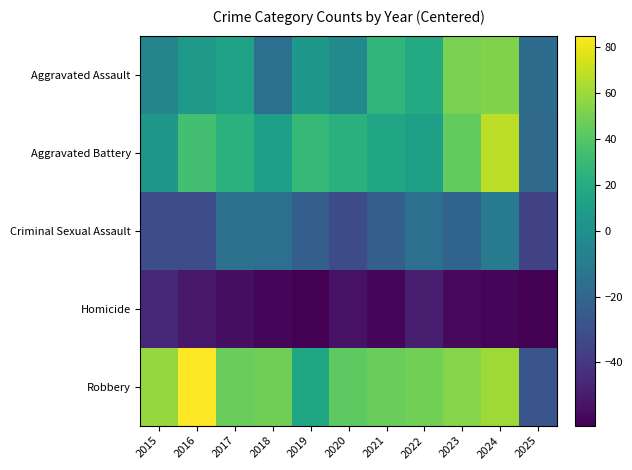

Reading right to left, what are all the values shown in this chart?

Aggravated Assault: 2025=-17.2	2024=52.8	2023=50.8	2022=18.8	2021=26.8	2020=-3.2	2019=5.8	2018=-16.2	2017=12.8	2016=6.8	2015=-5.2
Aggravated Battery: 2025=-18.2	2024=67.8	2023=43.8	2022=11.8	2021=15.8	2020=22.8	2019=28.8	2018=10.8	2017=23.8	2016=33.8	2015=4.8
Criminal Sexual Assault: 2025=-36.2	2024=-10.2	2023=-21.2	2022=-16.2	2021=-23.2	2020=-32.2	2019=-23.2	2018=-16.2	2017=-15.2	2016=-31.2	2015=-31.2
Homicide: 2025=-59.2	2024=-57.2	2023=-56.2	2022=-49.2	2021=-57.2	2020=-53.2	2019=-59.2	2018=-57.2	2017=-54.2	2016=-51.2	2015=-46.2
Robbery: 2025=-28.2	2024=60.8	2023=53.8	2022=48.8	2021=45.8	2020=42.8	2019=15.8	2018=47.8	2017=45.8	2016=84.8	2015=57.8